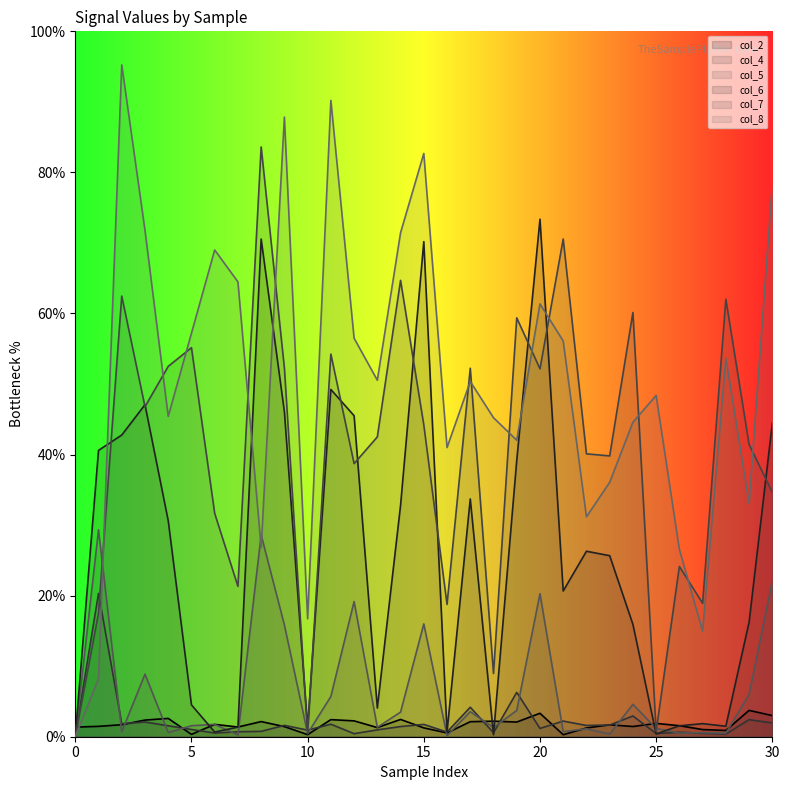

At which category is the sum across all series the highest?

15